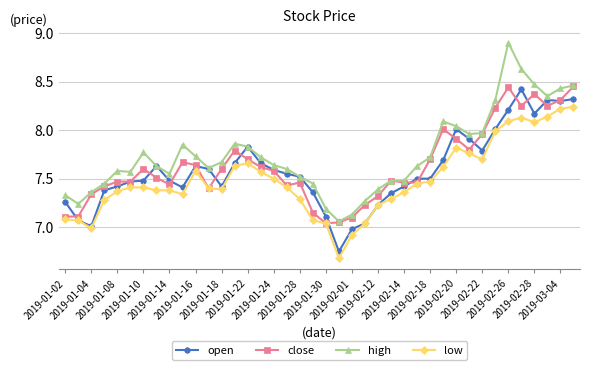

What is the minimum value shown in the chart?

6.7